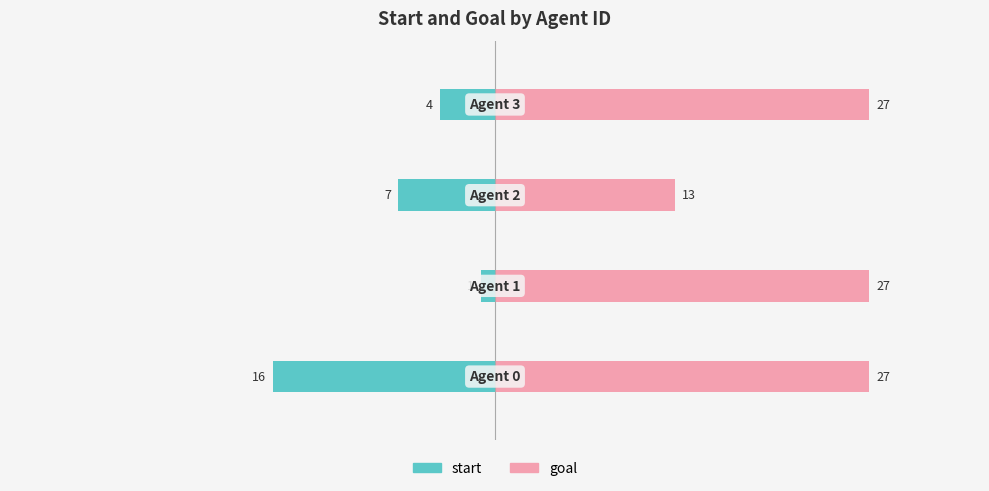

How many values in the goal series are below 27?

1